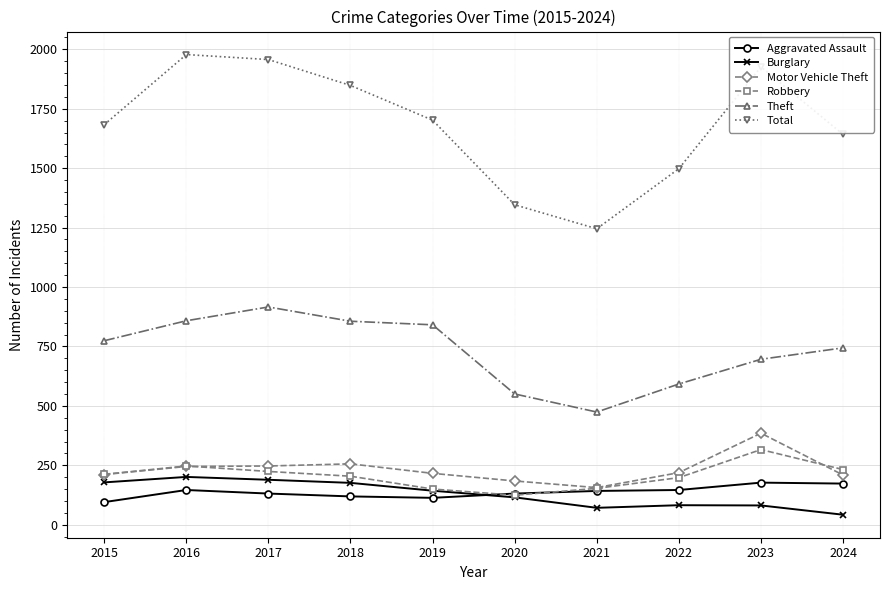

Is the value of Total at 2018 greater than the value of Motor Vehicle Theft at 2019?

Yes